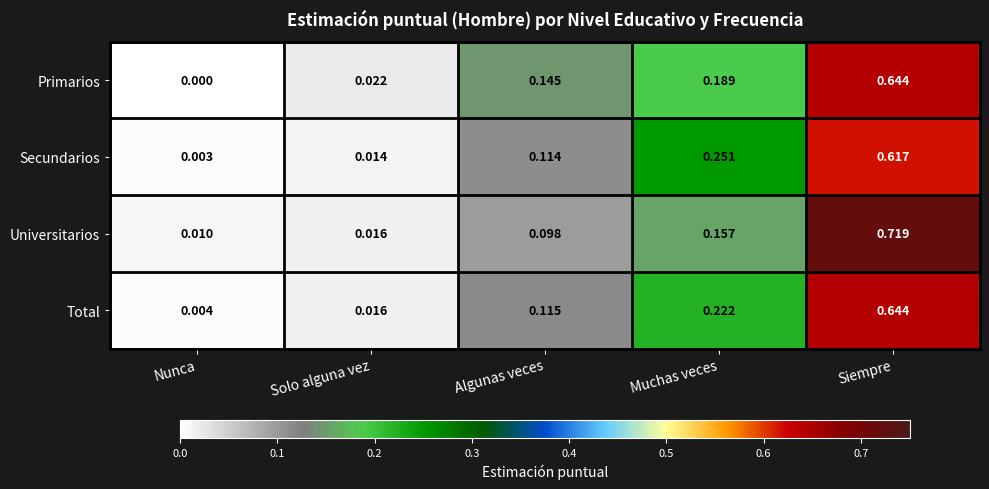

Which series has the widest spread of values?

Universitarios